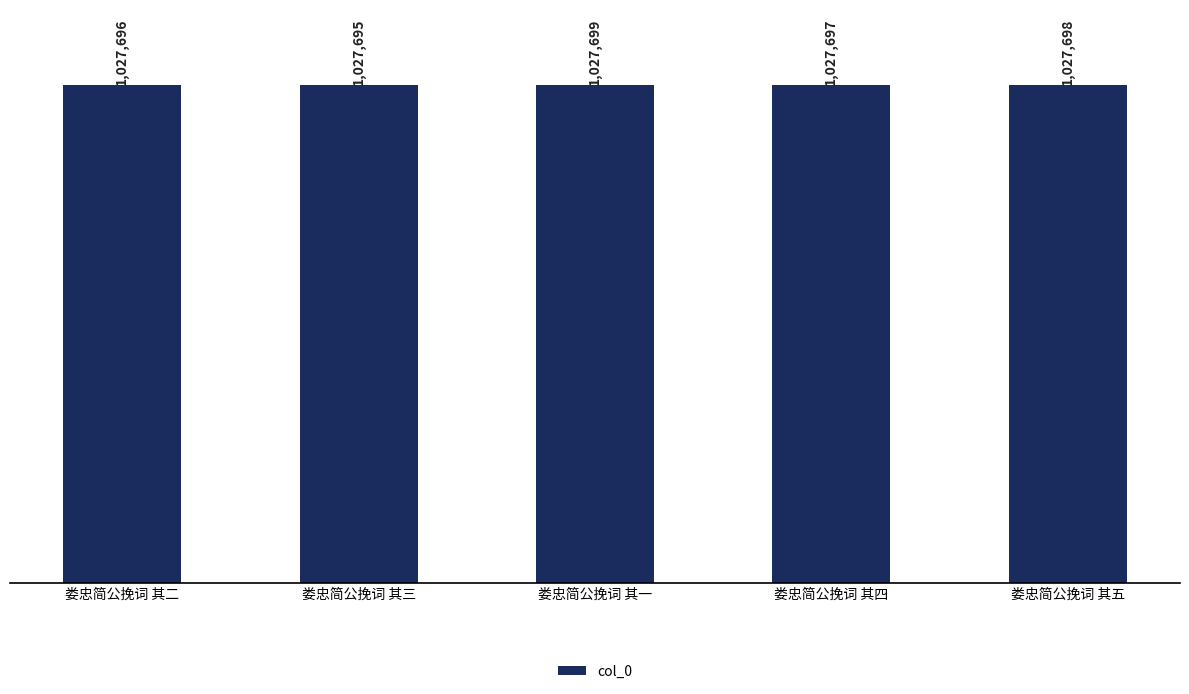

Where does the data first go above 1027697?

娄忠简公挽词 其一